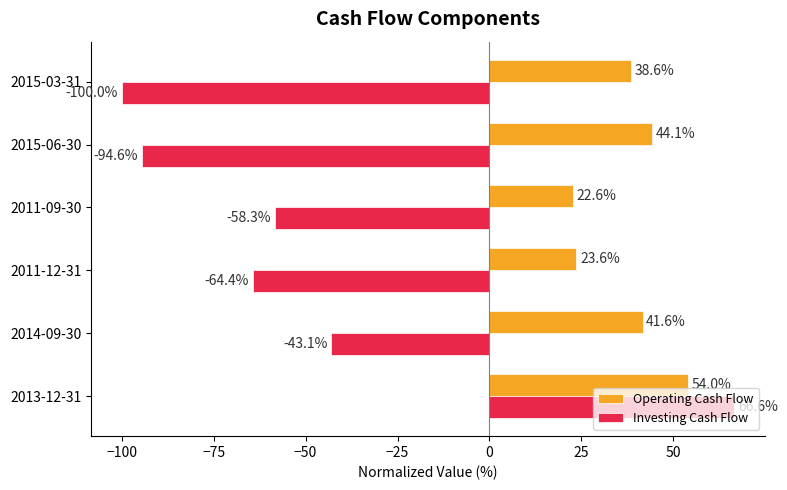

How many data points does each series have?

6